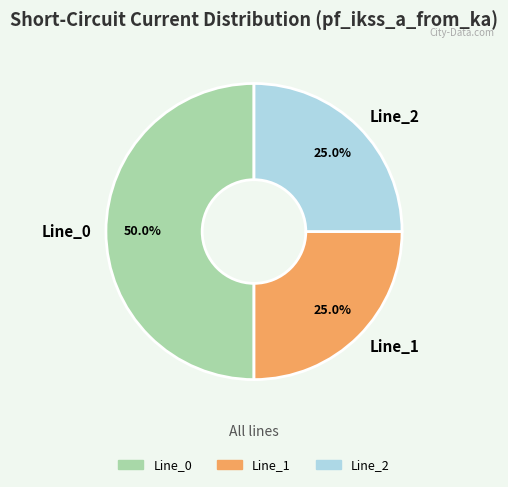

Do Line_0 and Line_1 together represent more than half of the pie?

Yes